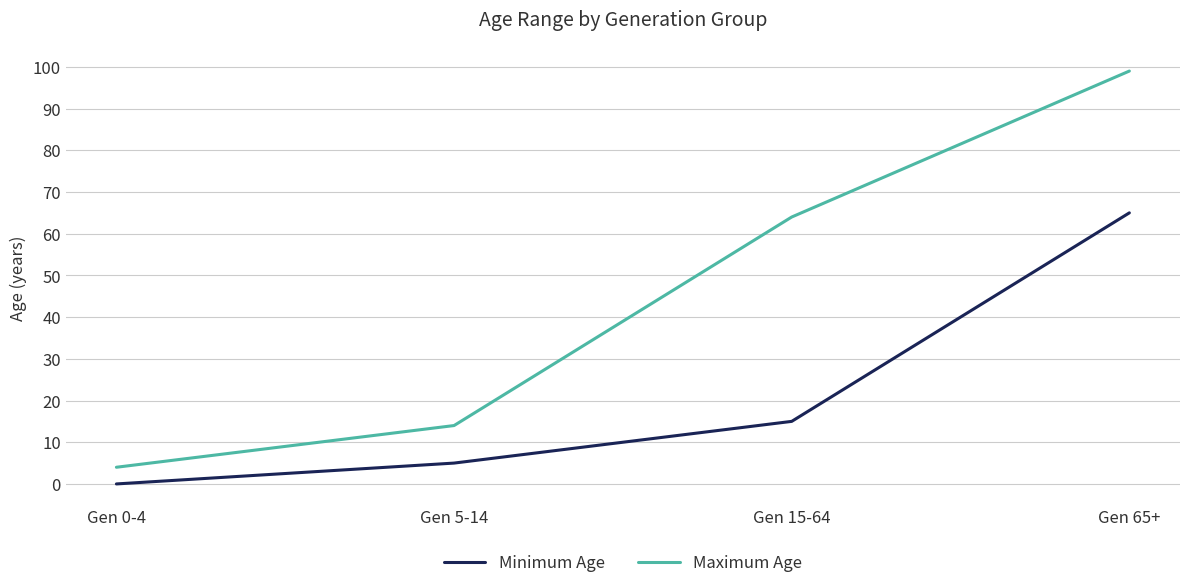

Between Gen 0-4 and Gen 15-64, which series saw the biggest shift?

Maximum Age